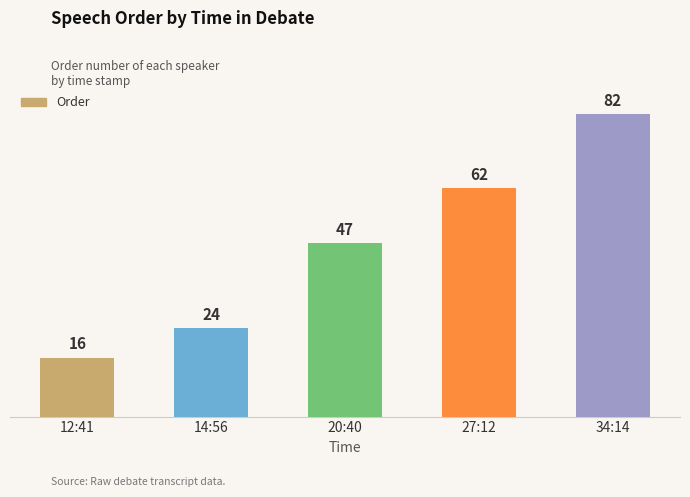

Rank the categories by value from lowest to highest.

12:41, 14:56, 20:40, 27:12, 34:14